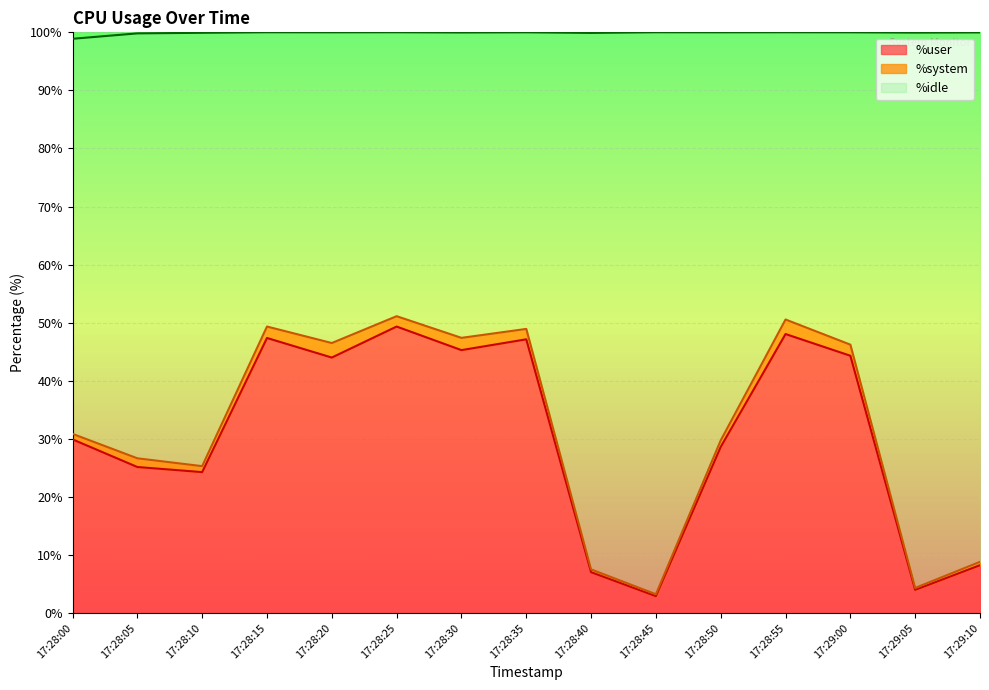

What is the average value of the %user series?

30.4